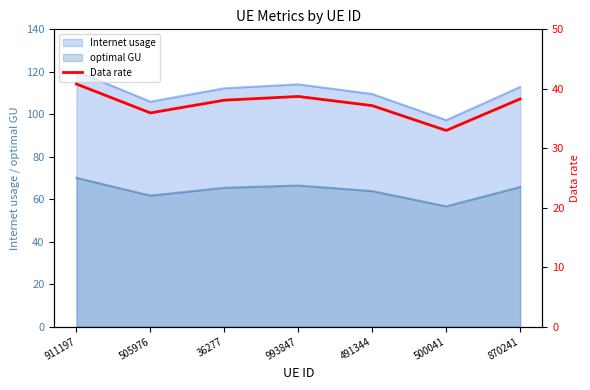

True or false: the data shows 38.1 at 36277.

True